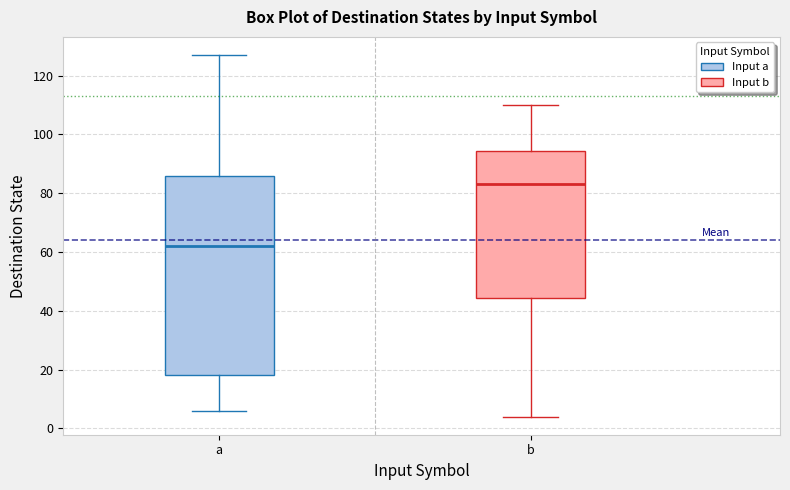

Comparing the boxes themselves (not the whiskers), which one is the tallest?

a